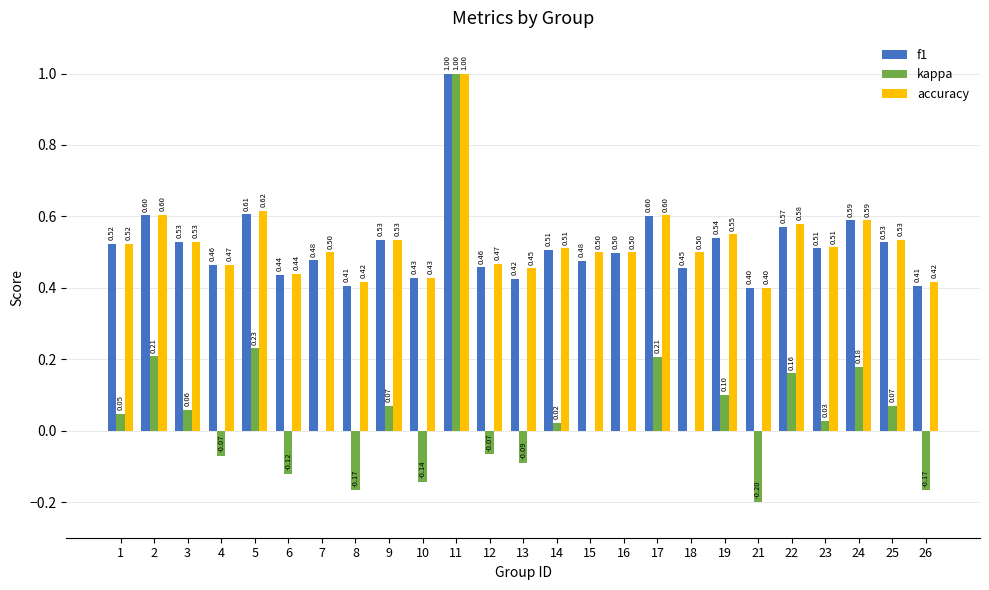

Which series has the largest total across all categories?

accuracy